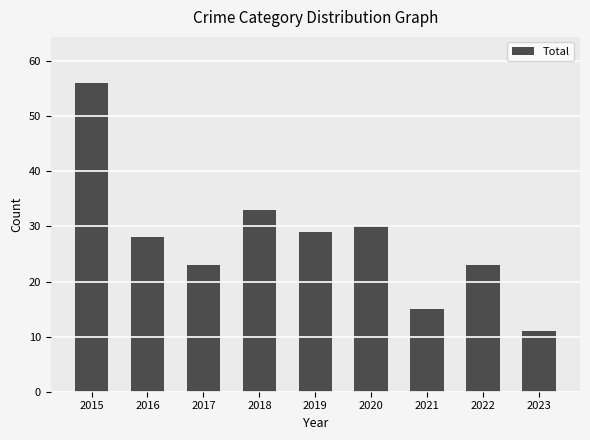

Read the value at 2017, to the nearest 10.

20